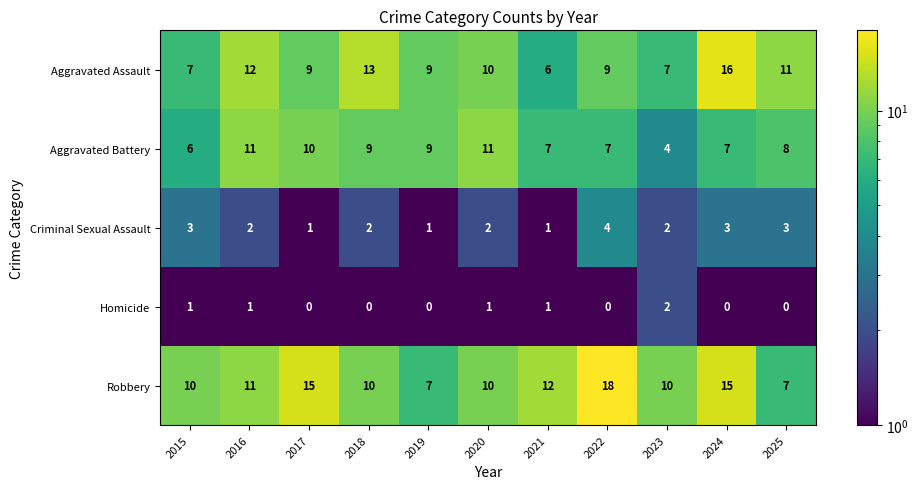

What is the spread (max minus min) of values at 2023?

8